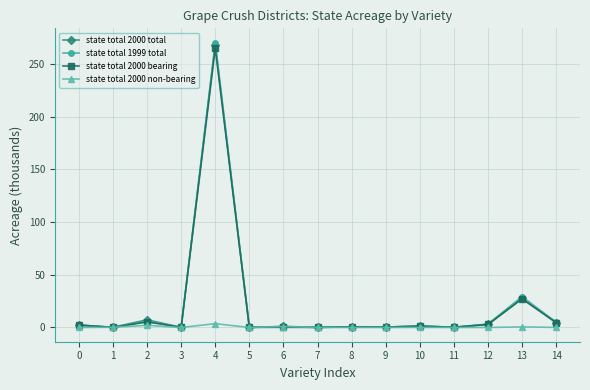

Is it true that state total 2000 non-bearing equals 0.0 at 8?

True